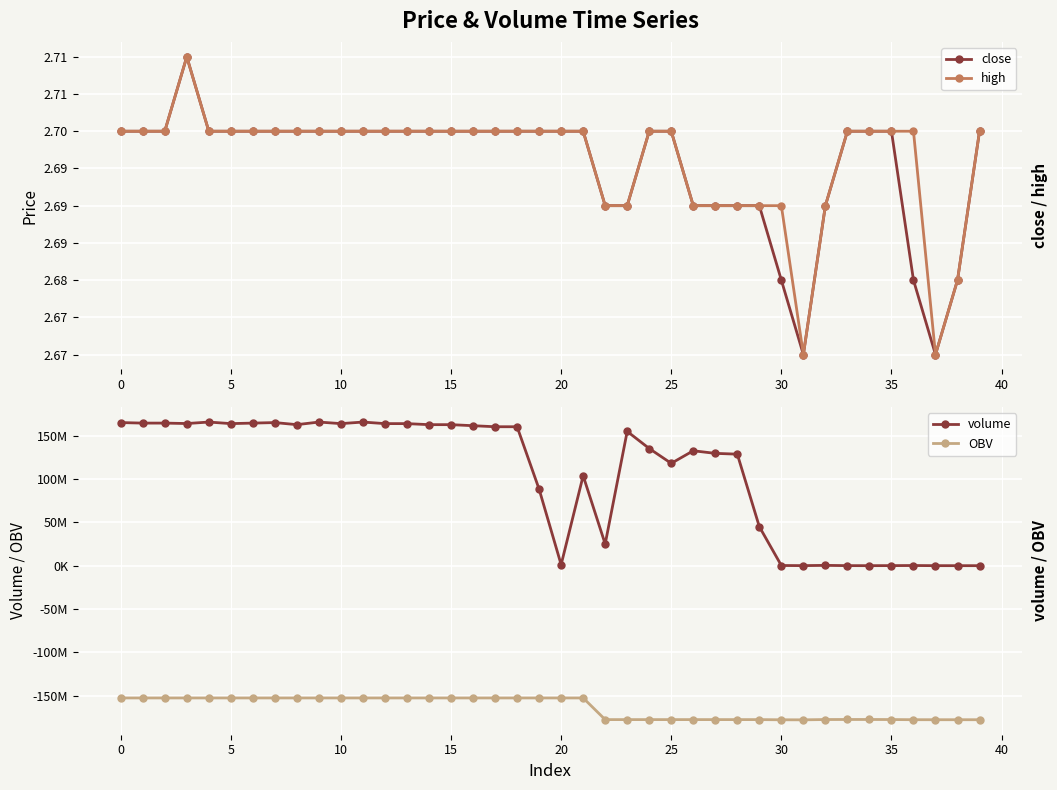

The value of close at 39 is 1.4. True or false?

False